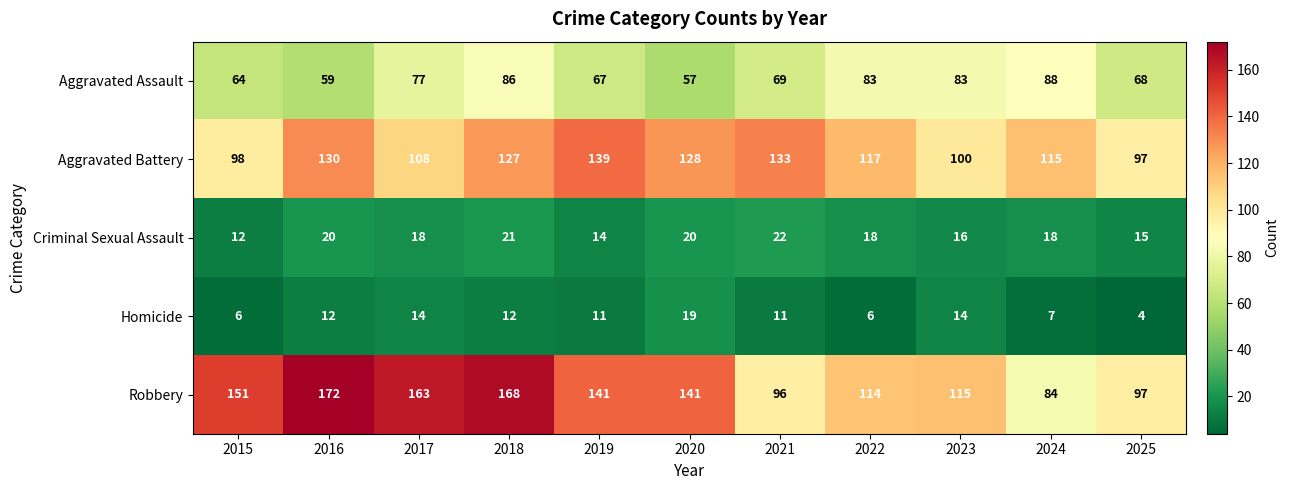

How many distinct data groups are displayed?

5